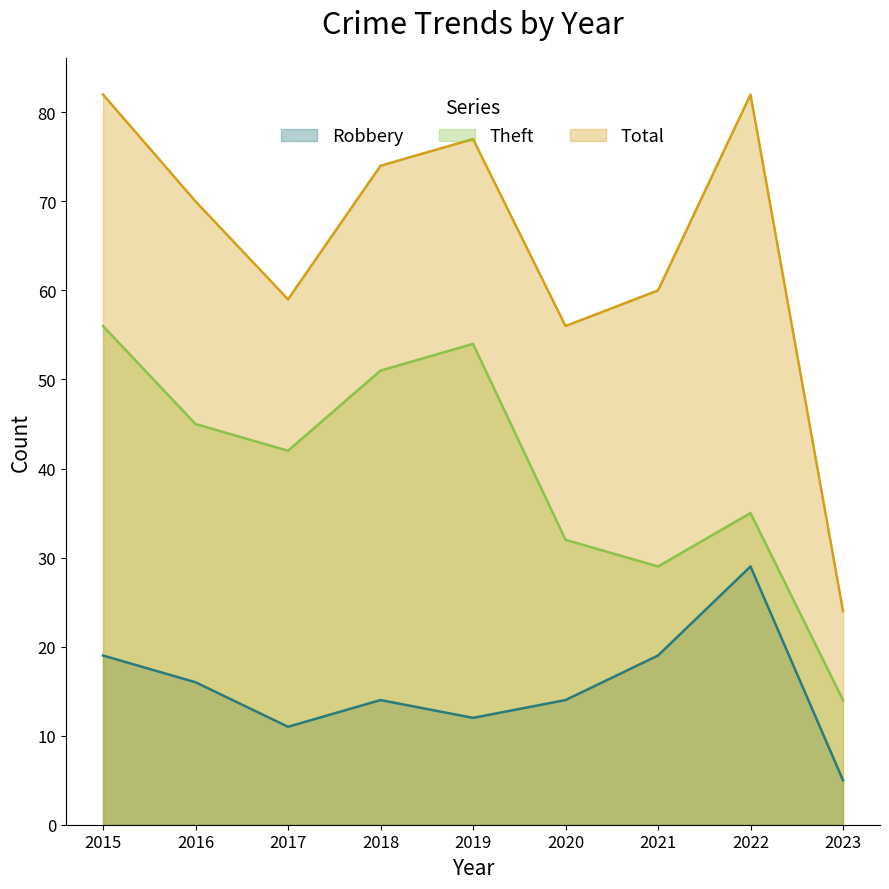

Is it true that Robbery equals 9 at 2016?

False